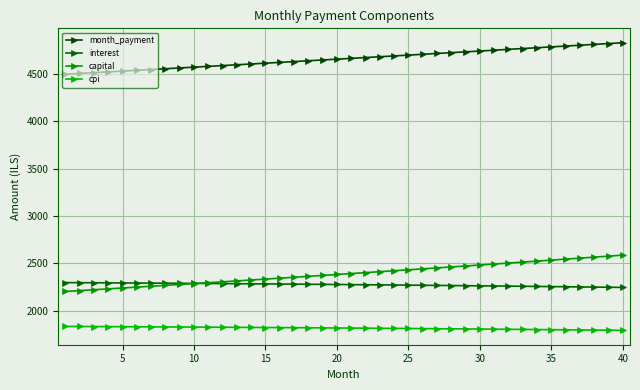

Which category has the lowest value across all series?

40